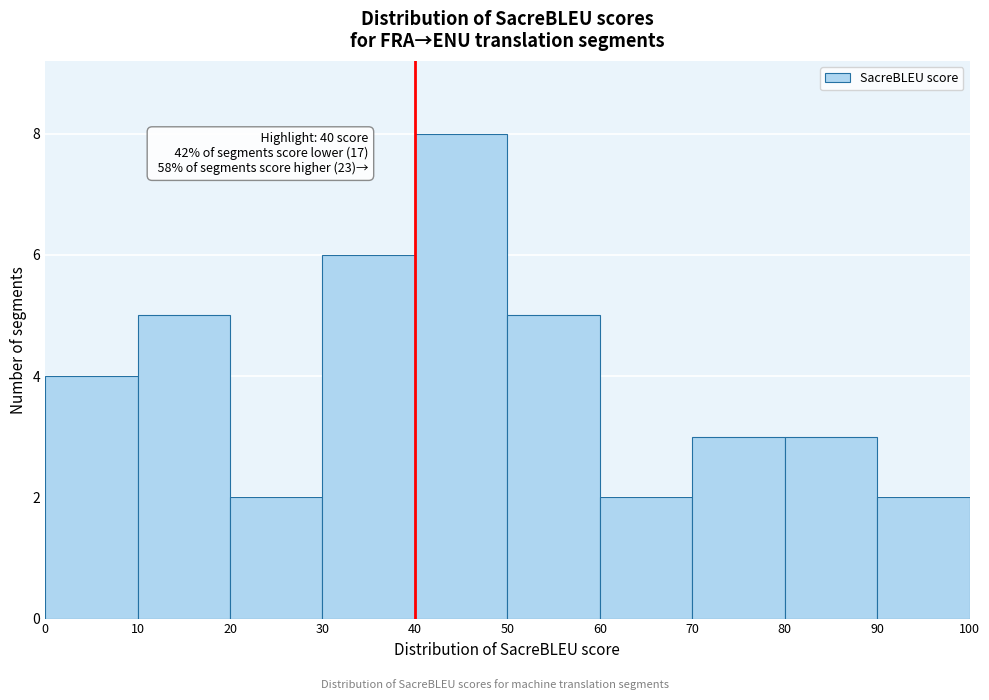

Over which range of the x-axis is the bar tallest?

40 to 50